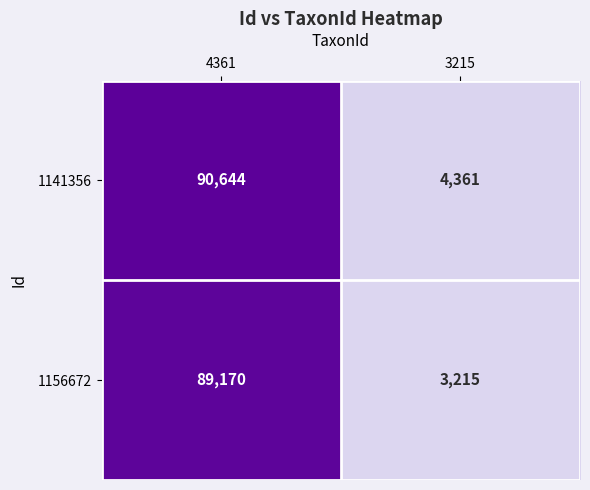

How many values in the 1156672 series are below 89170?

1